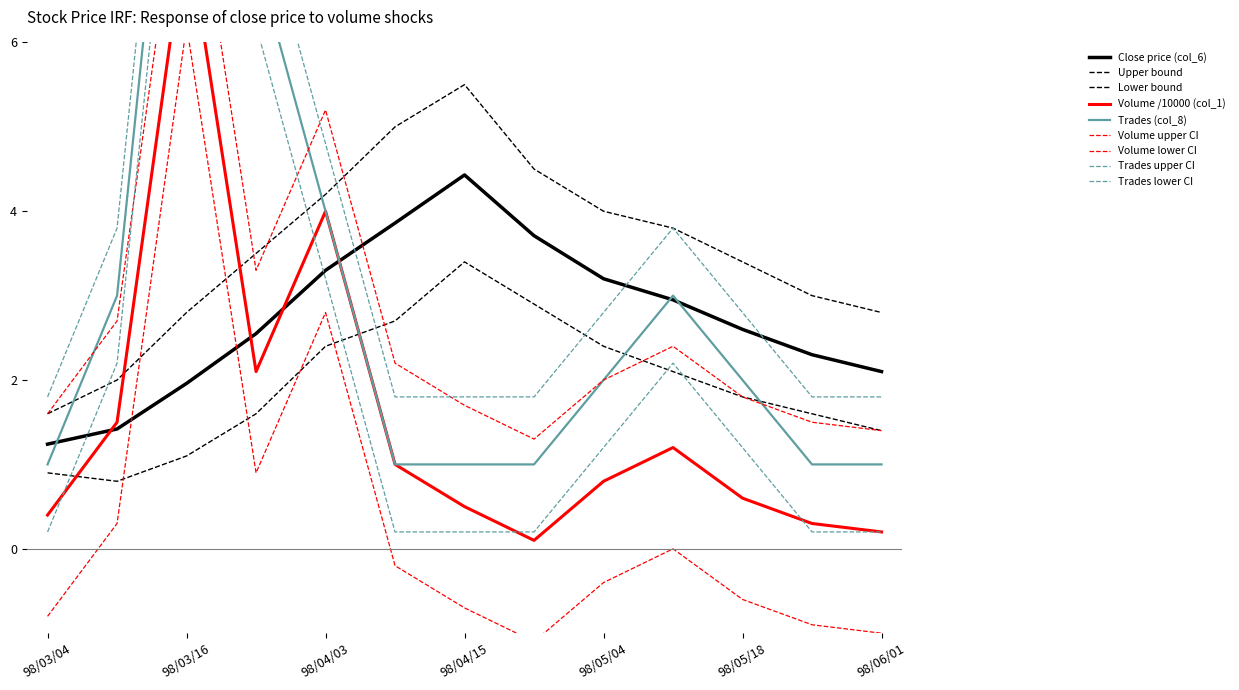

At how many categories does at least one series exceed 7?

1